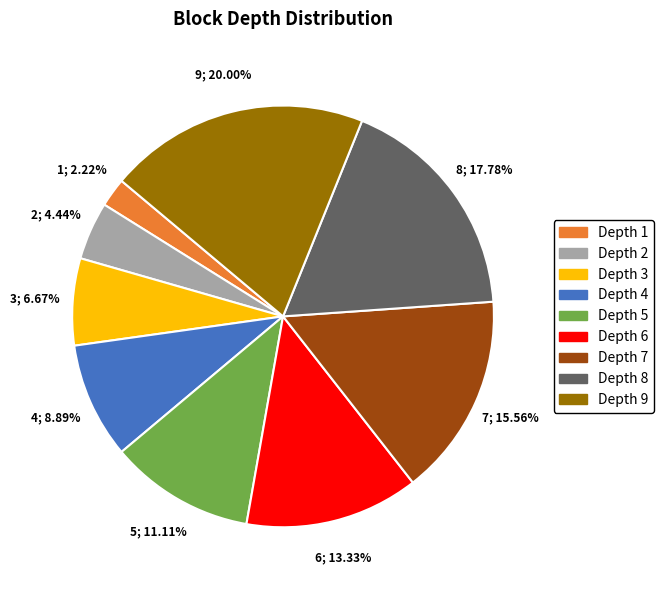

Is it true that Depth 9 is 20% of the pie?

True